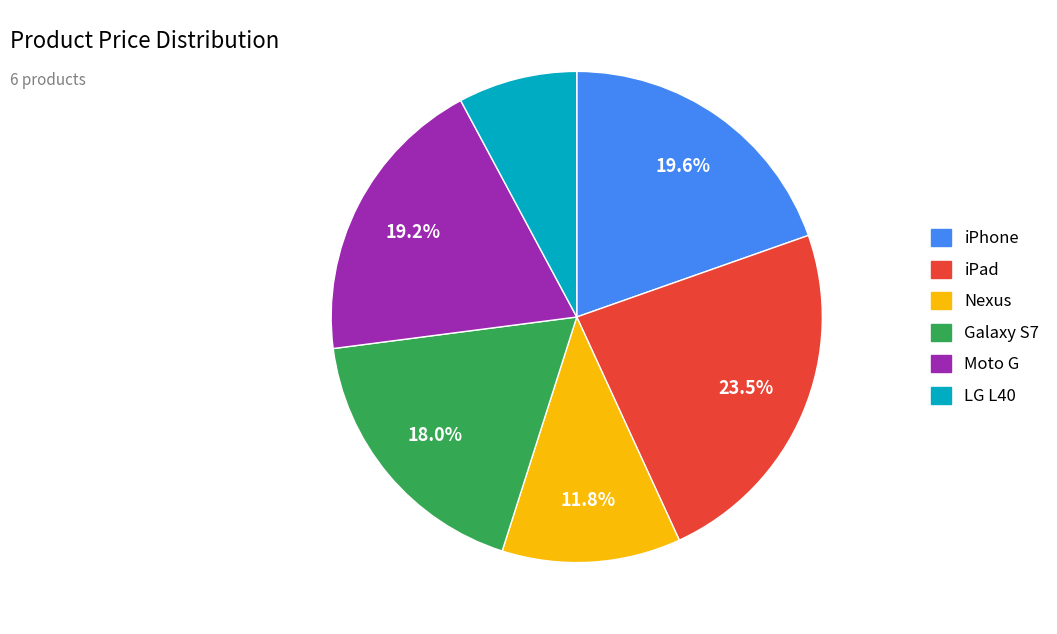

Do LG L40 and iPad together represent more than half of the pie?

No